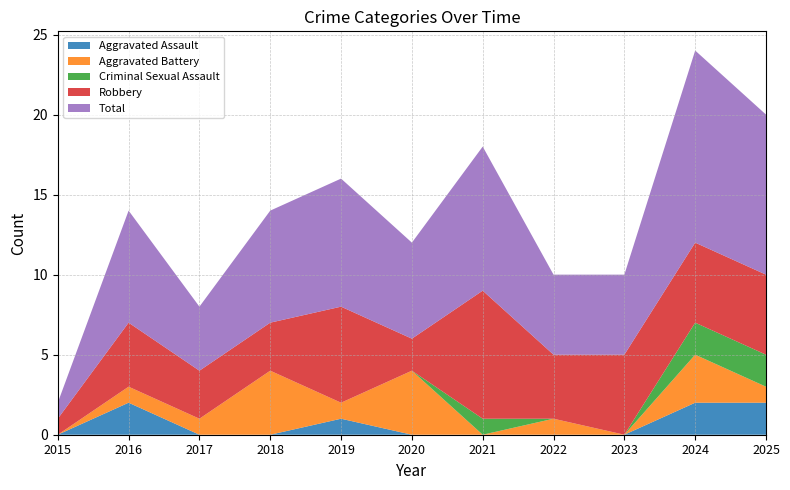

Reading left to right, list all the values displayed in this chart.

Aggravated Assault: 0	2	0	0	1	0	0	0	0	2	2
Aggravated Battery: 0	1	1	4	1	4	0	1	0	3	1
Criminal Sexual Assault: 0	0	0	0	0	0	1	0	0	2	2
Robbery: 1	4	3	3	6	2	8	4	5	5	5
Total: 1	7	4	7	8	6	9	5	5	12	10